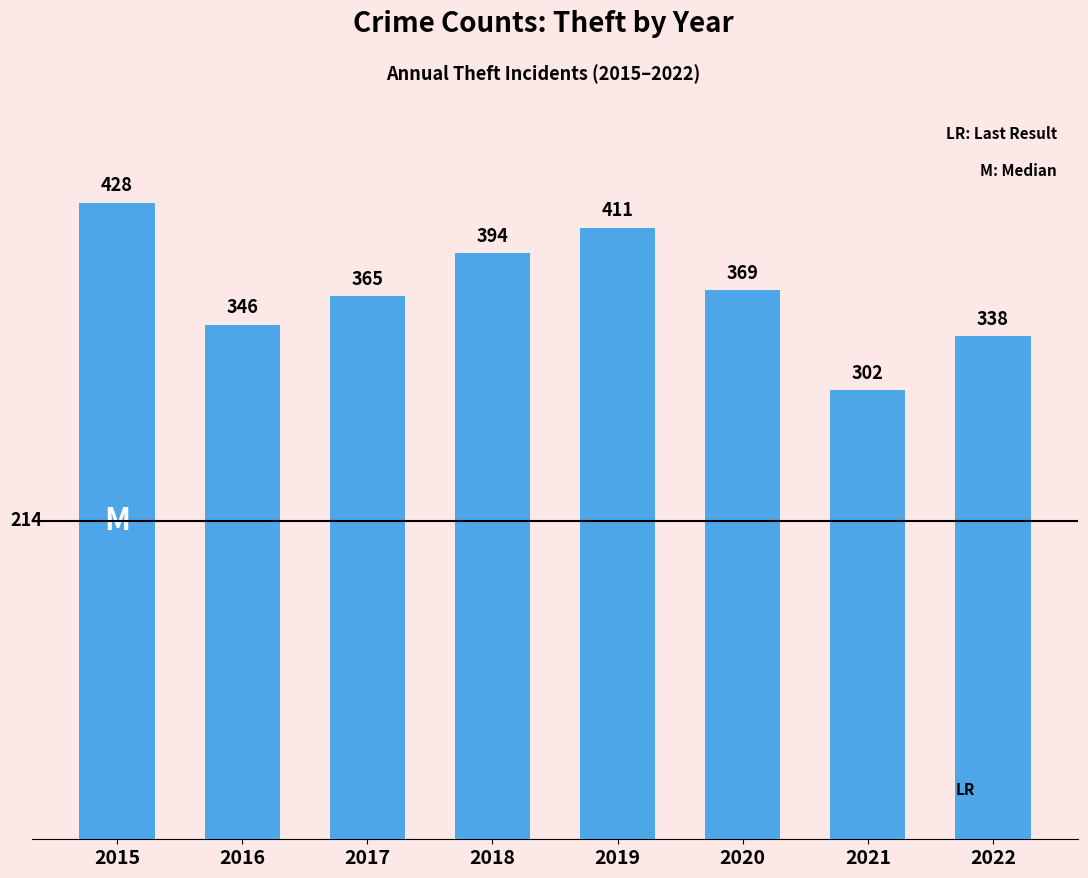

The chart shows a value of 619 at 2017. True or false?

False